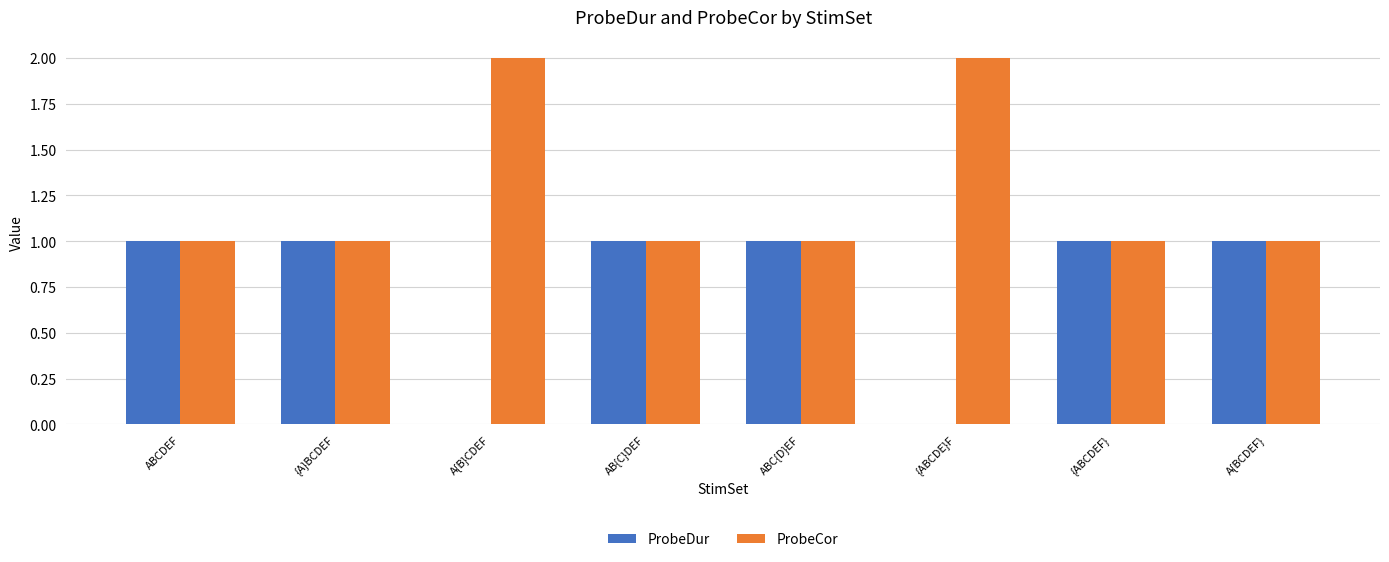

Is the value of ProbeDur at ABC{D}EF greater than the value of ProbeCor at {ABCDE}F?

No